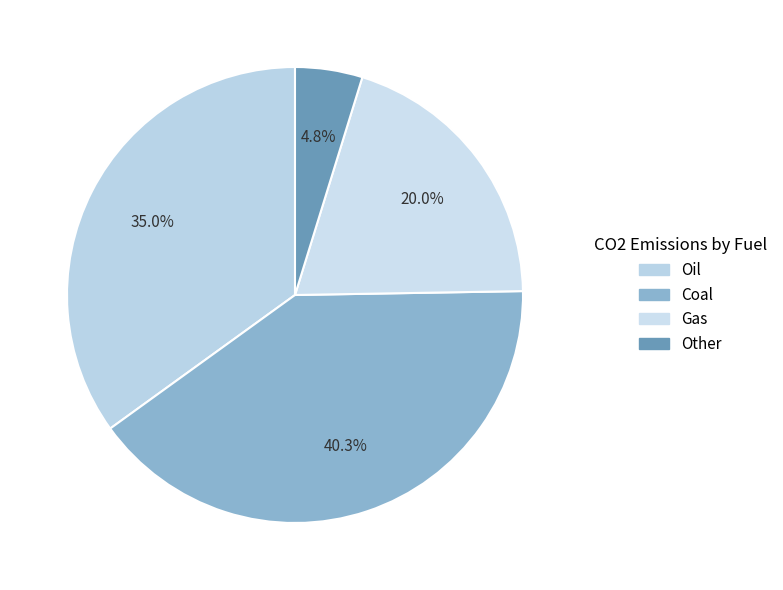

The Coal slice represents 40% of the pie. True or false?

True